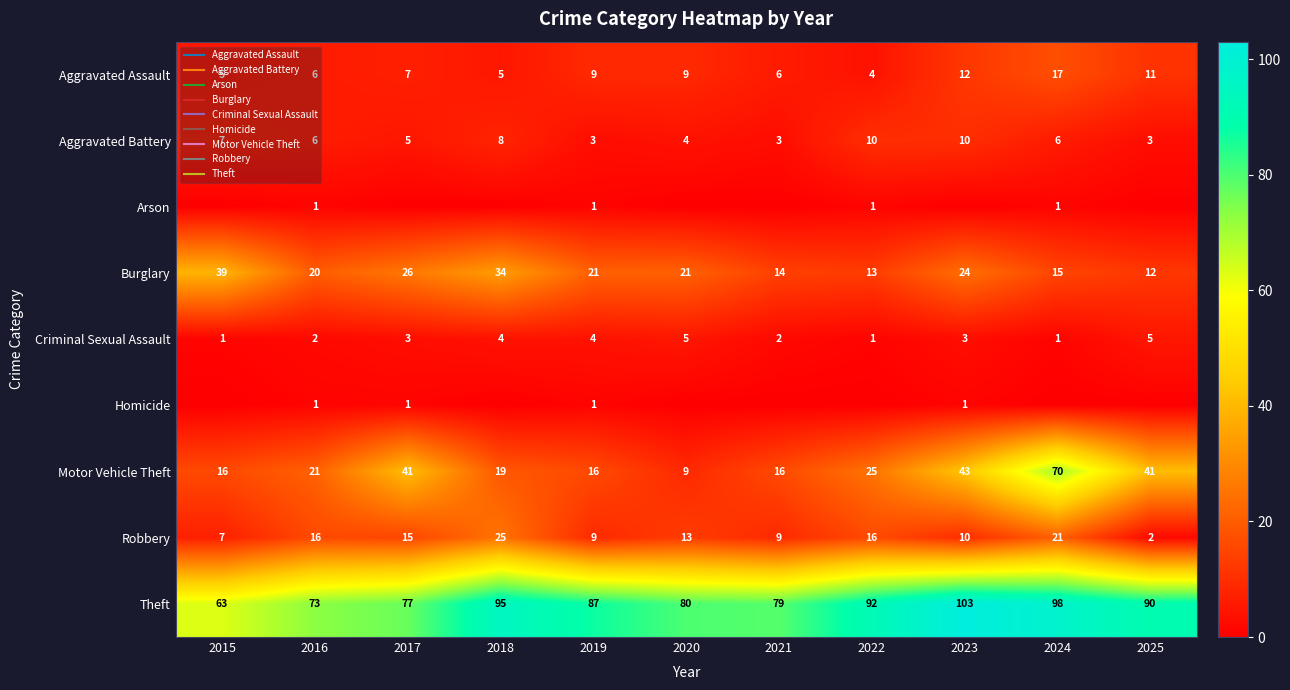

Is it true that Aggravated Battery equals 4 at 2020?

True